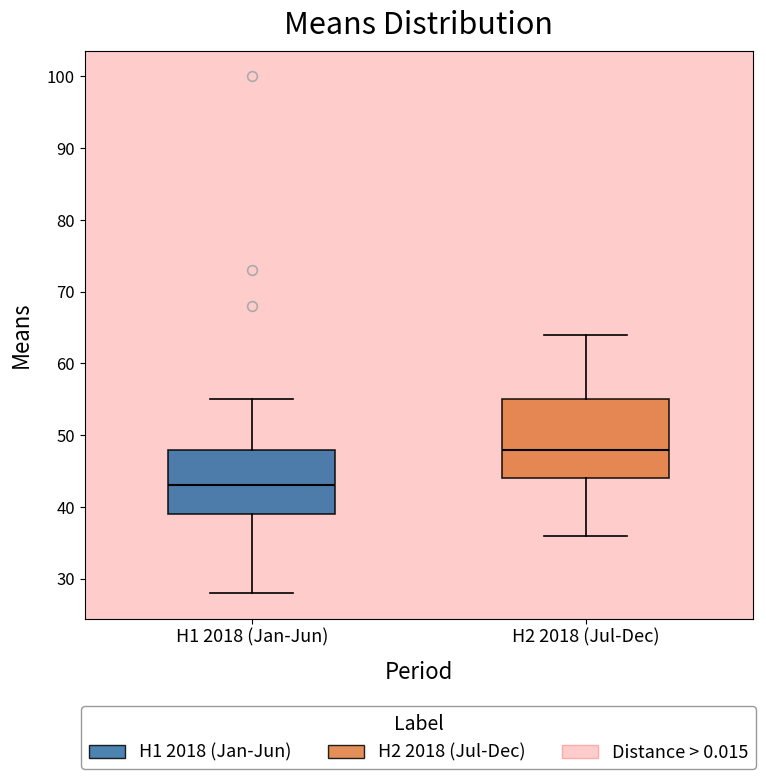

Where is the upper edge of the box for H2 2018 (Jul-Dec) on the y-axis? The values are not printed on the chart, so give them approximately, as read against the axis.

55